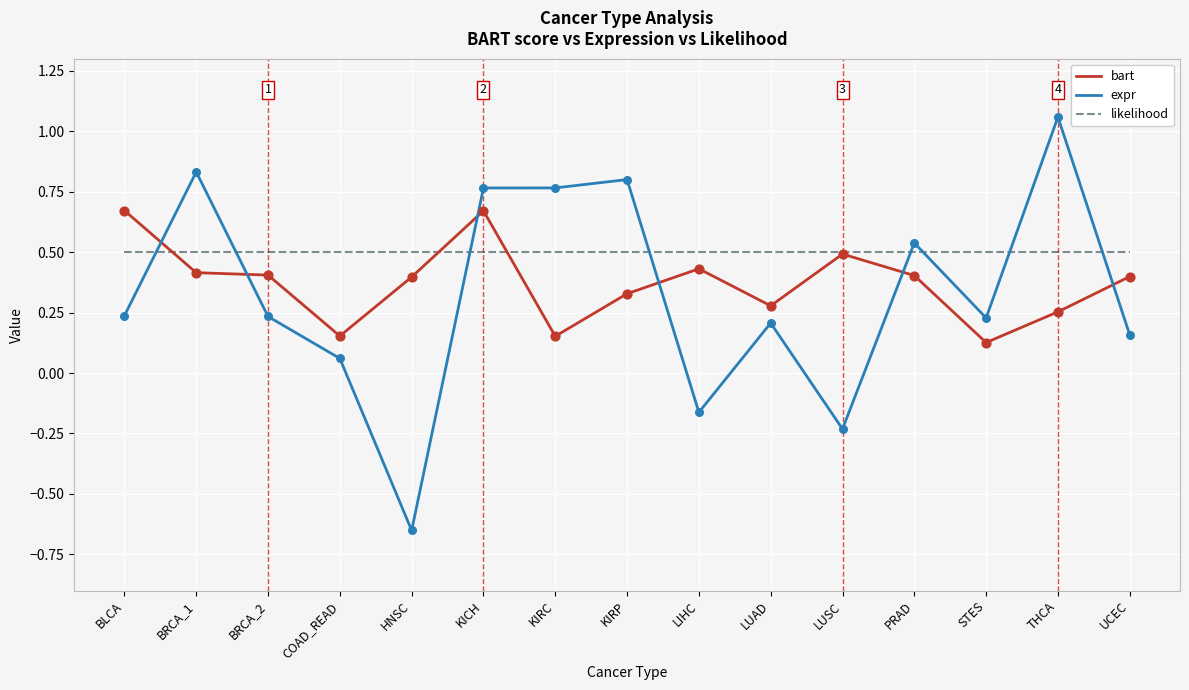

Which series has the largest total across all categories?

likelihood